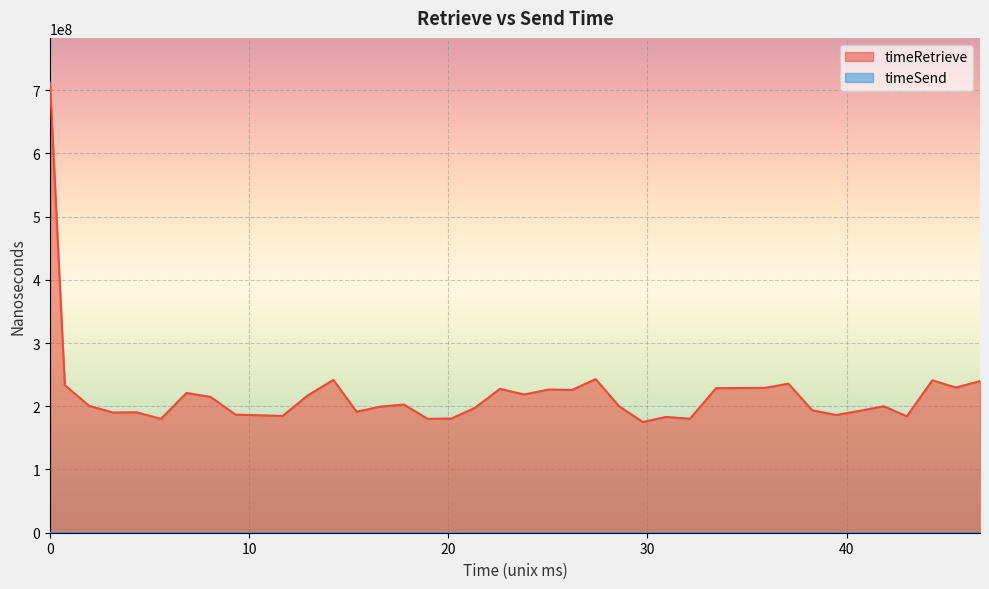

What is the maximum value shown in the chart?

711457973